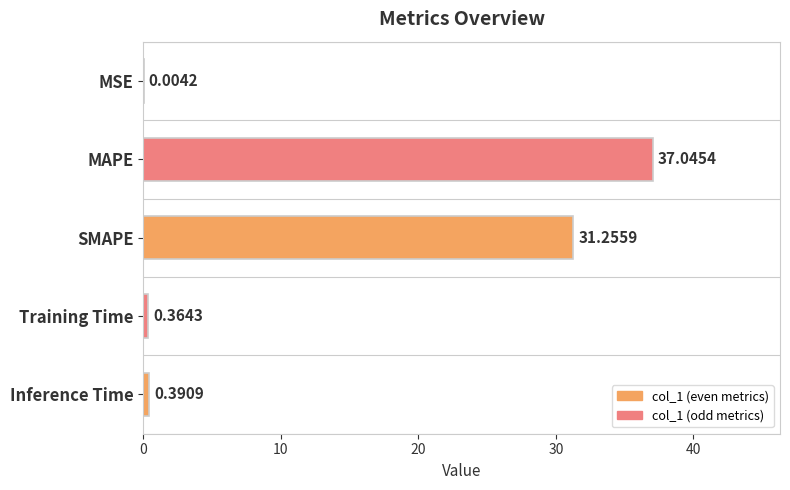

What is the change in value from SMAPE to Training Time?

-30.9